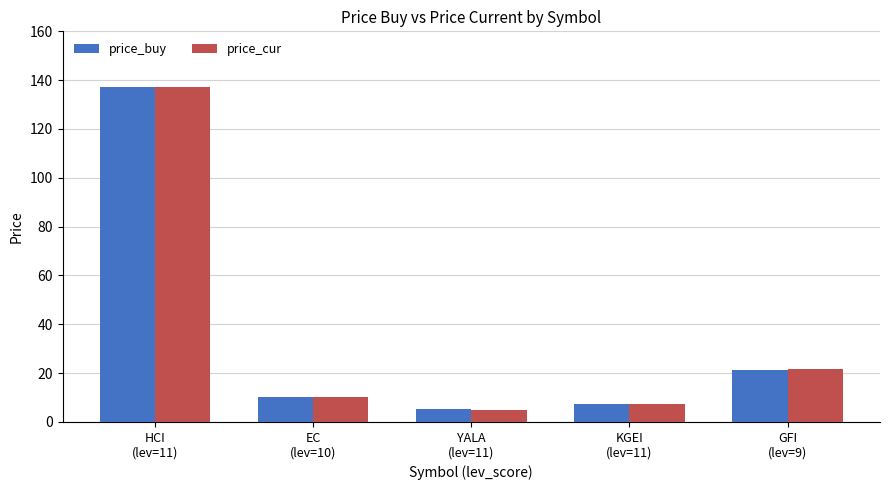

How many groups of bars are there?

5